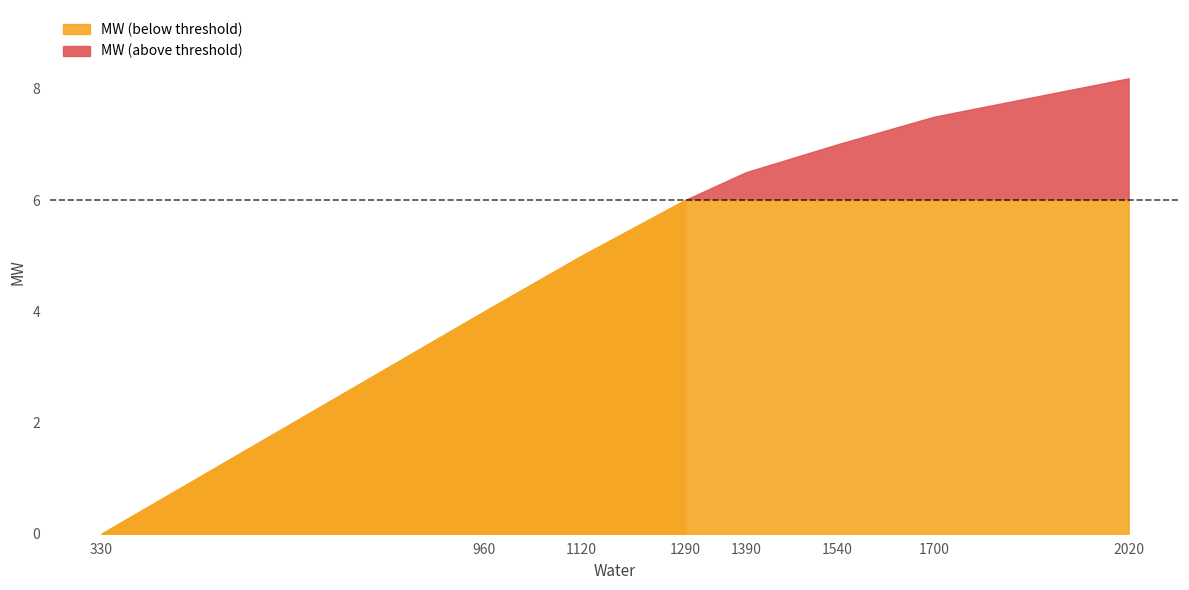

How many lines are shown in the chart?

1